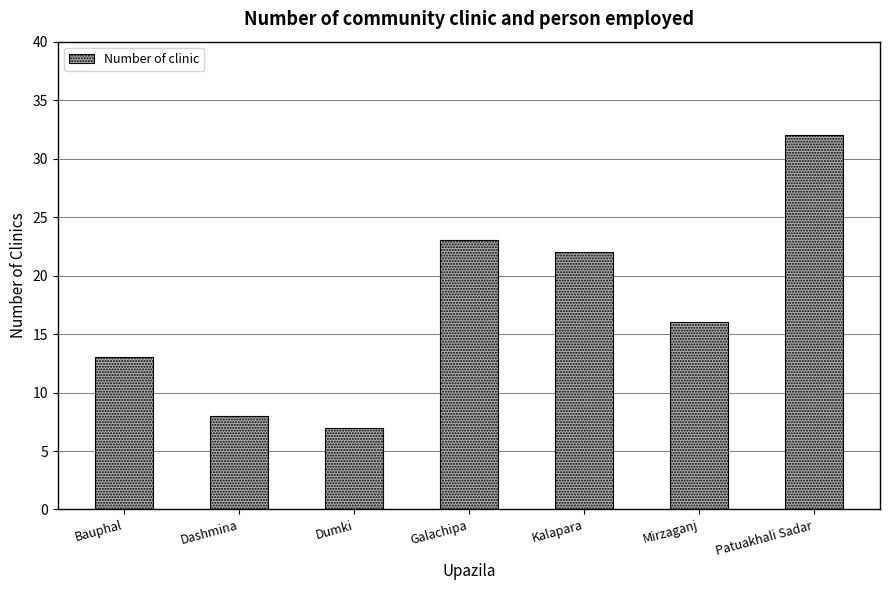

What is the greatest value displayed?

32